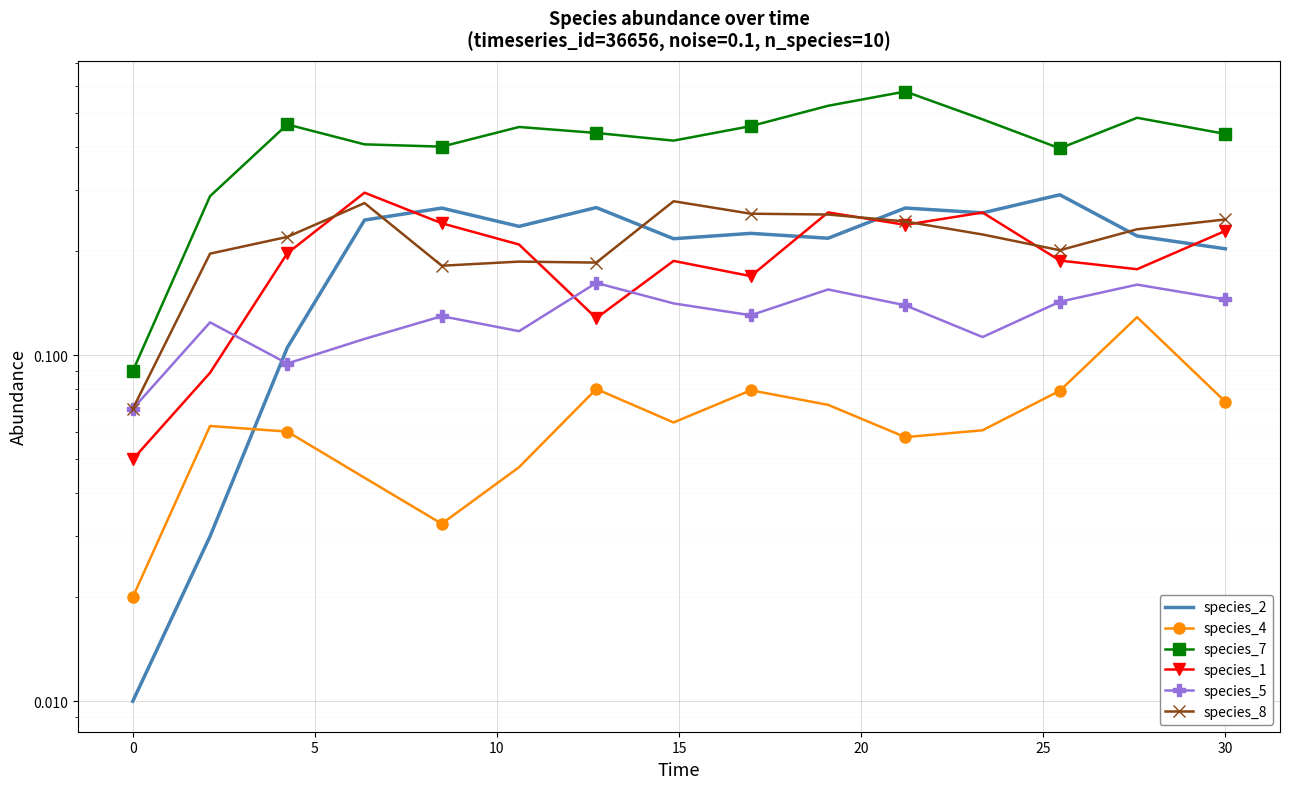

What is the value of the species_8 point at the 15th from the left?

0.2